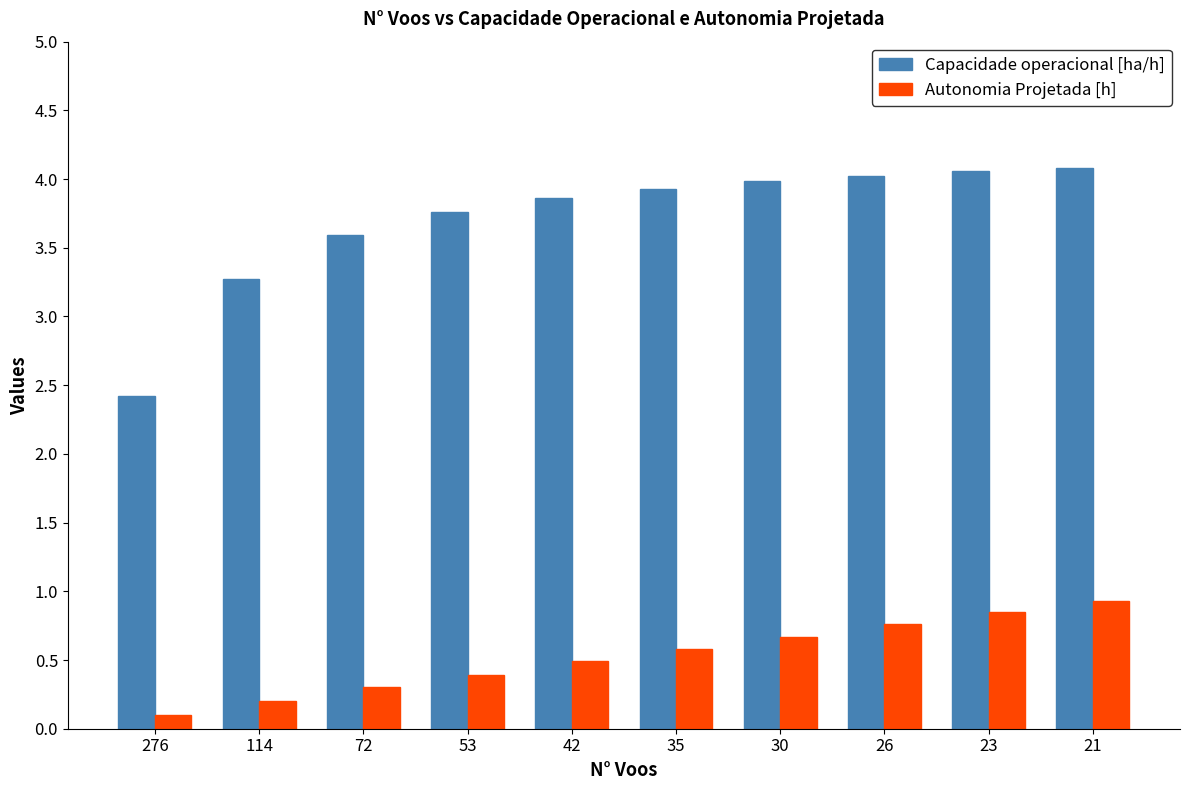

Are the bars horizontal?

No